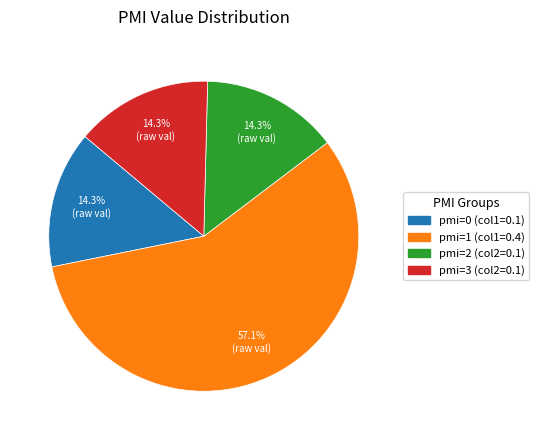

Approximately how many times larger is the value at pmi=0 (col1=0.1) compared to pmi=3 (col2=0.1)?

1.0